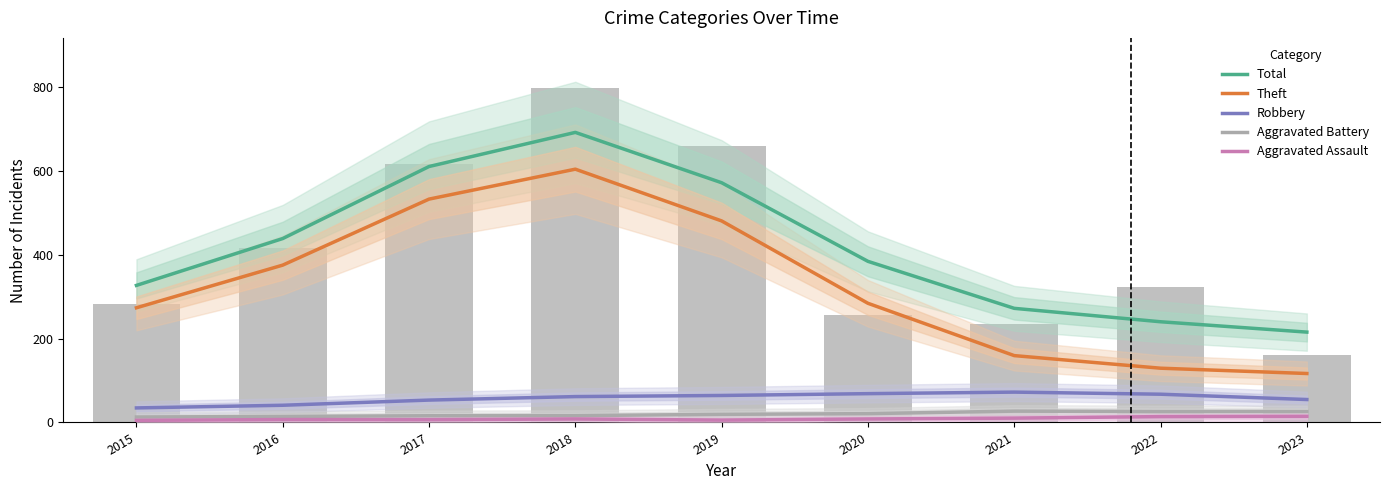

What is the difference between the highest and lowest values at 2020?

375.7